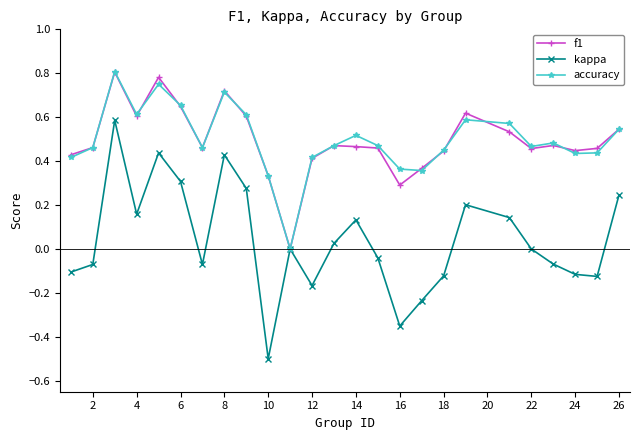

Which series has the widest spread of values?

kappa